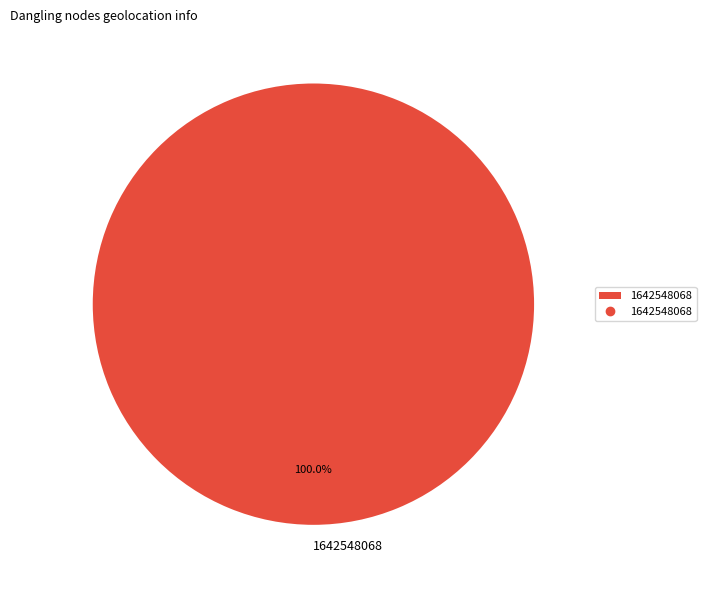

Rank the categories by value from highest to lowest.

1642548068